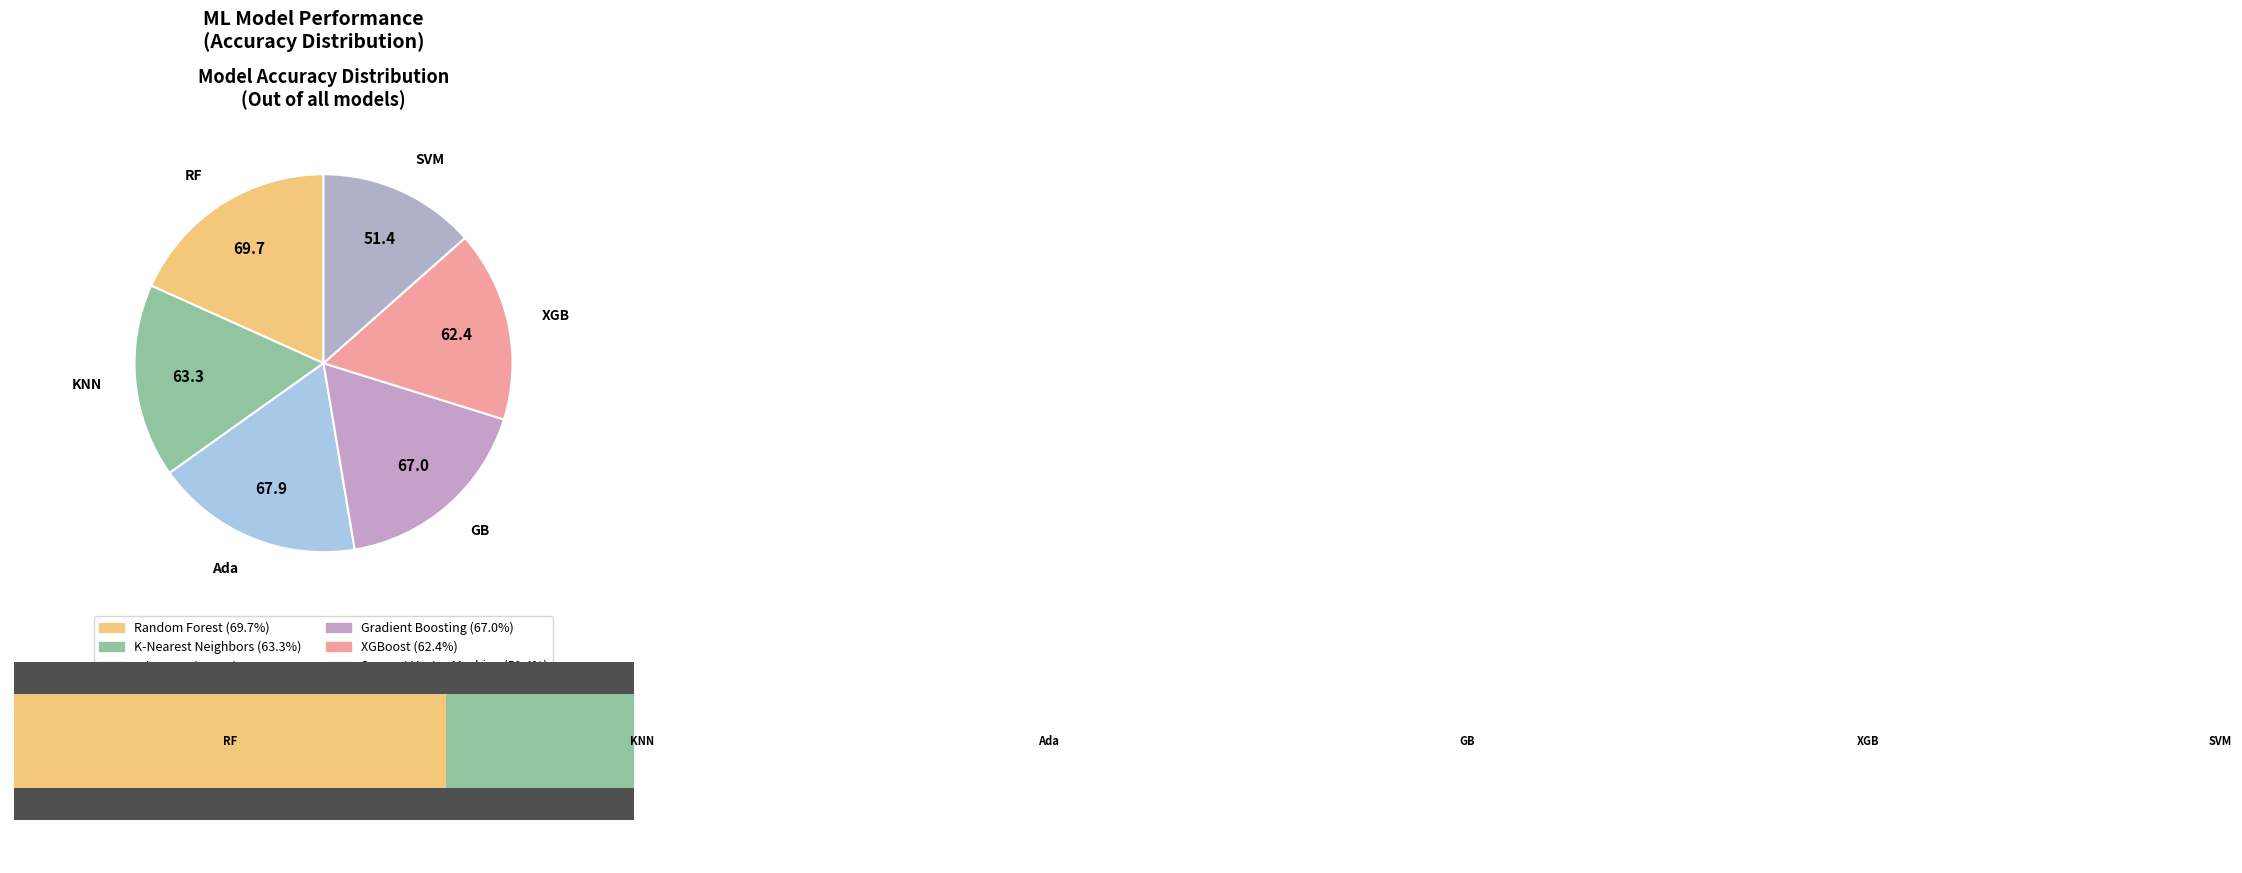

True or false: 20 accounts for 10% of the total.

False